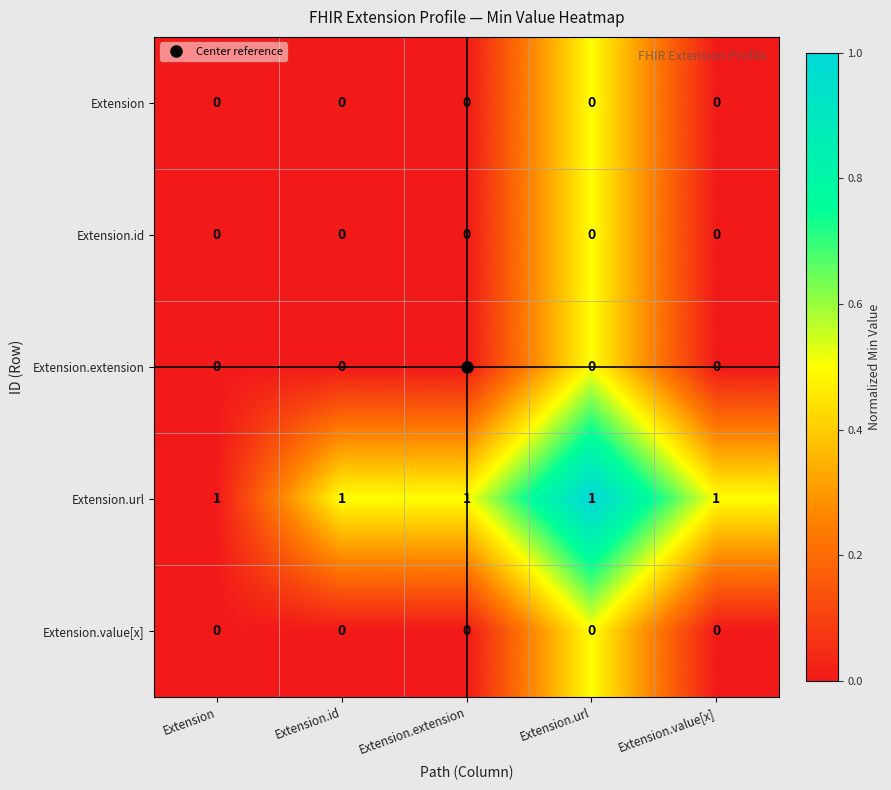

True or false: Extension.extension has a value of 0 at Extension.url.

True